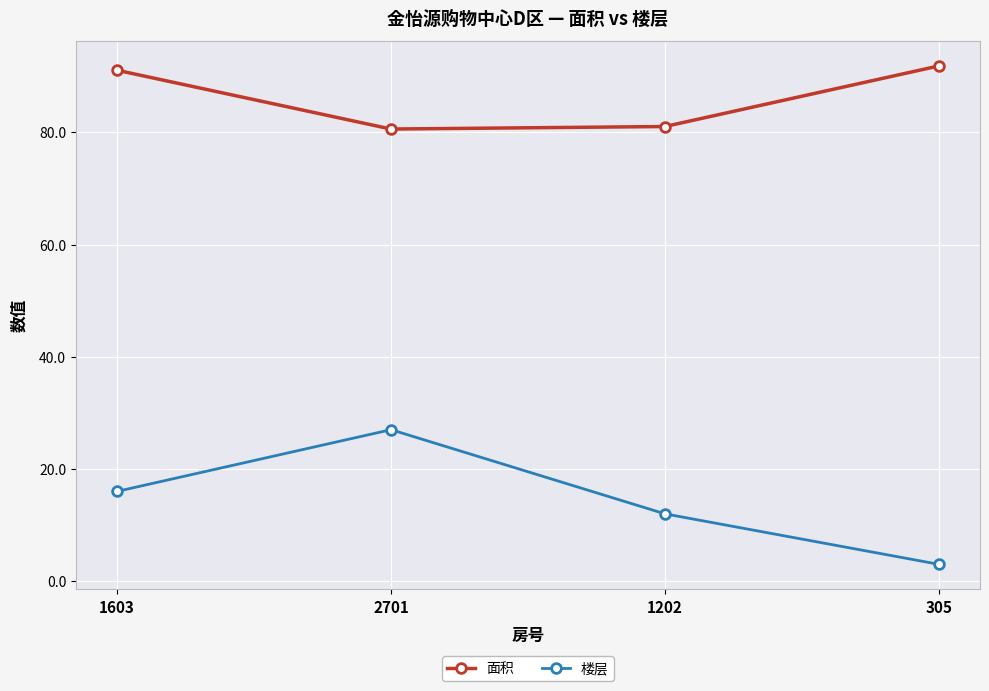

Is this an area chart (filled region under the line)?

No